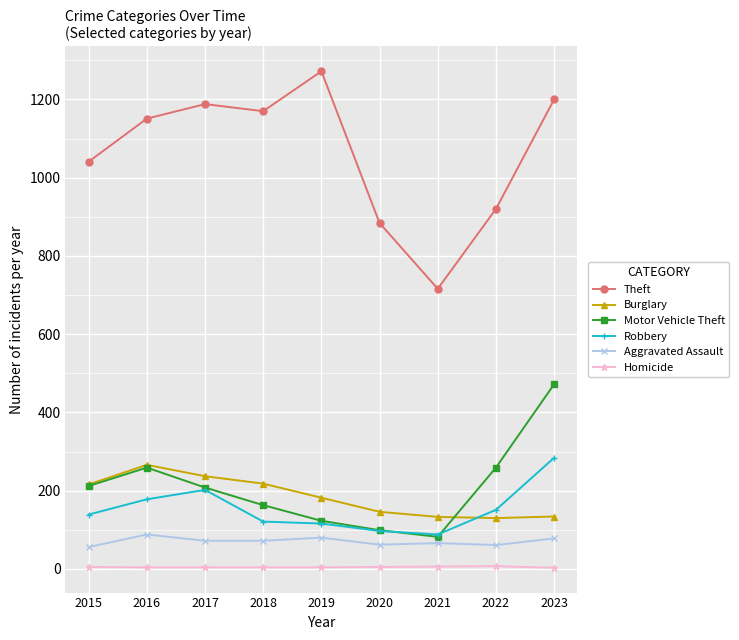

How many distinct data groups are displayed?

6